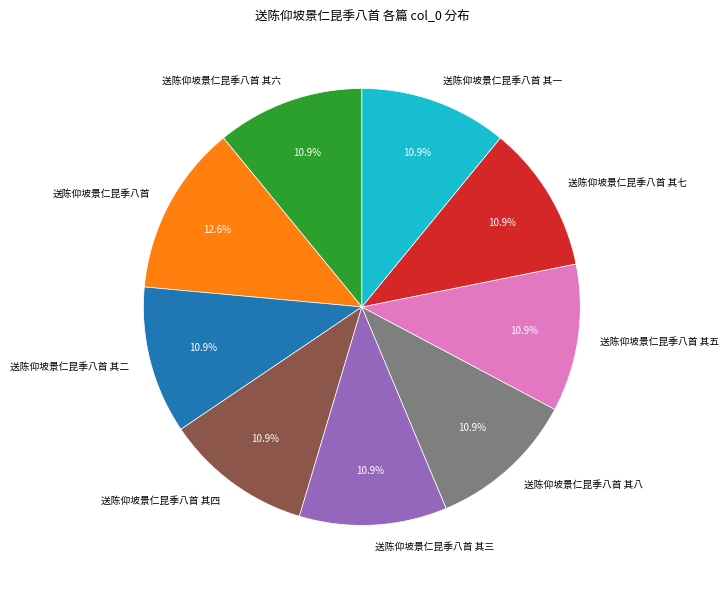

What percentage is the 送陈仰坡景仁昆季八首 其七 slice, to the nearest percent?

11%